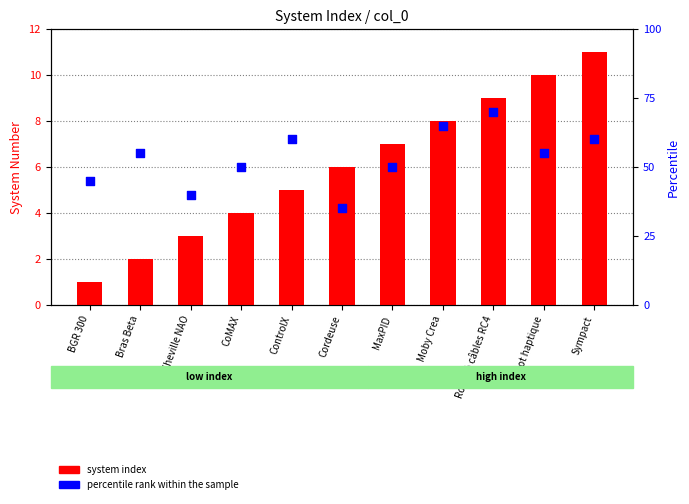

At which category is the sum across all series the highest?

Robot à câbles RC4